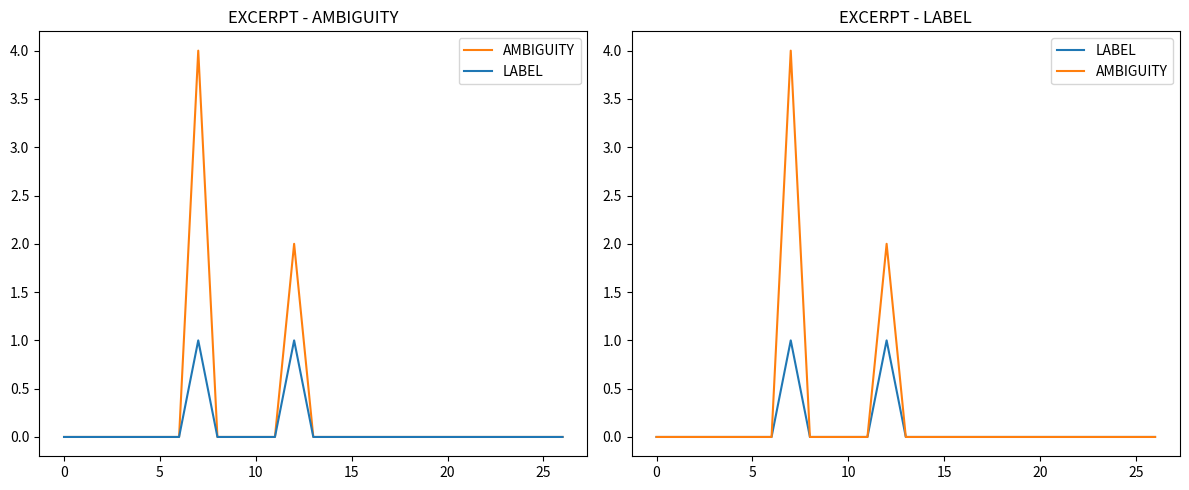

Rank the series at 11 from highest to lowest value.

AMBIGUITY, LABEL